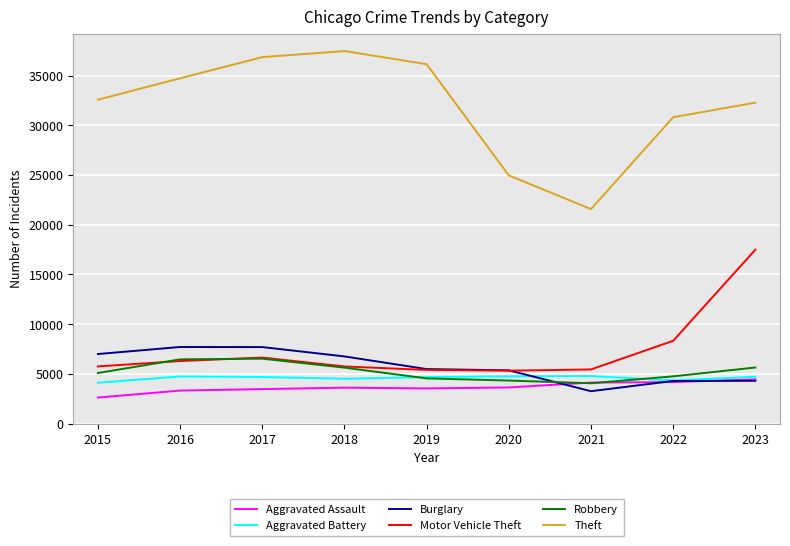

Which category has the lowest value in the Burglary series?

2021